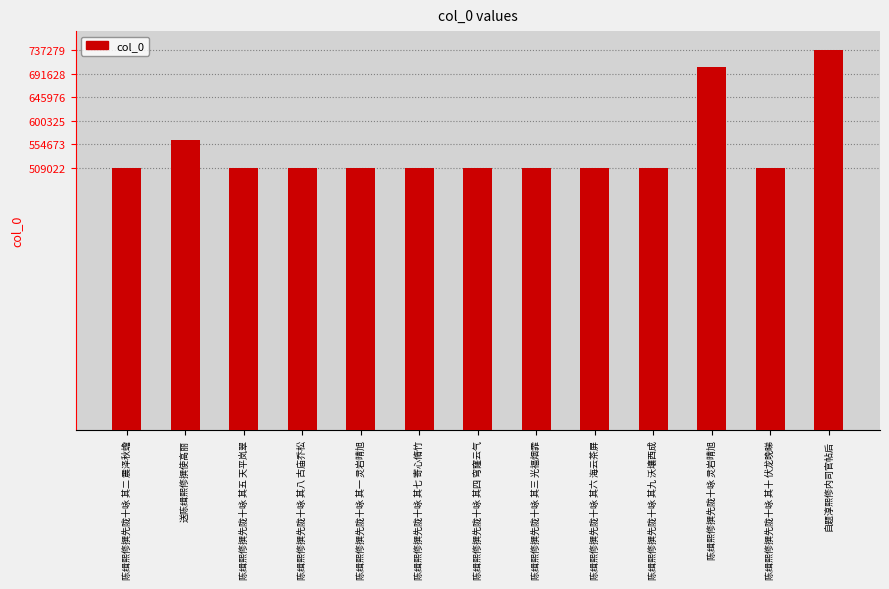

What is the minimum value shown in the chart?

509022